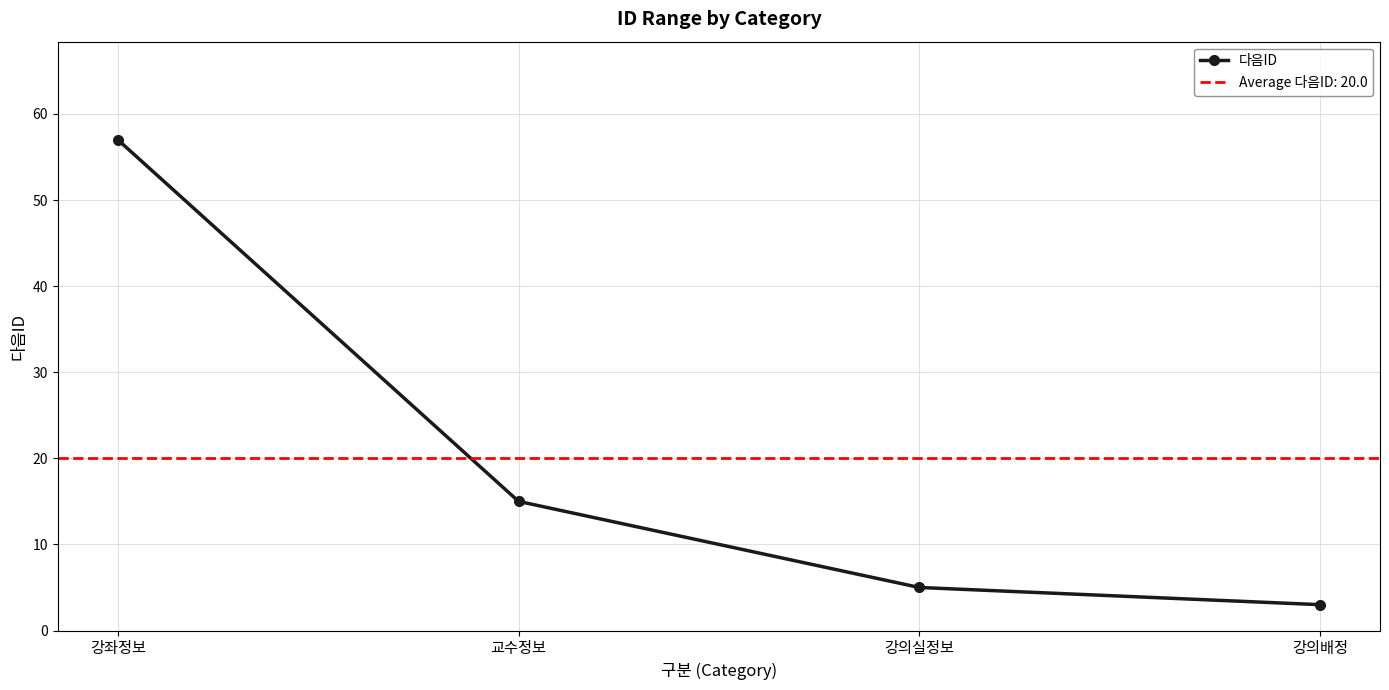

What position from the right is 강의실정보?

2